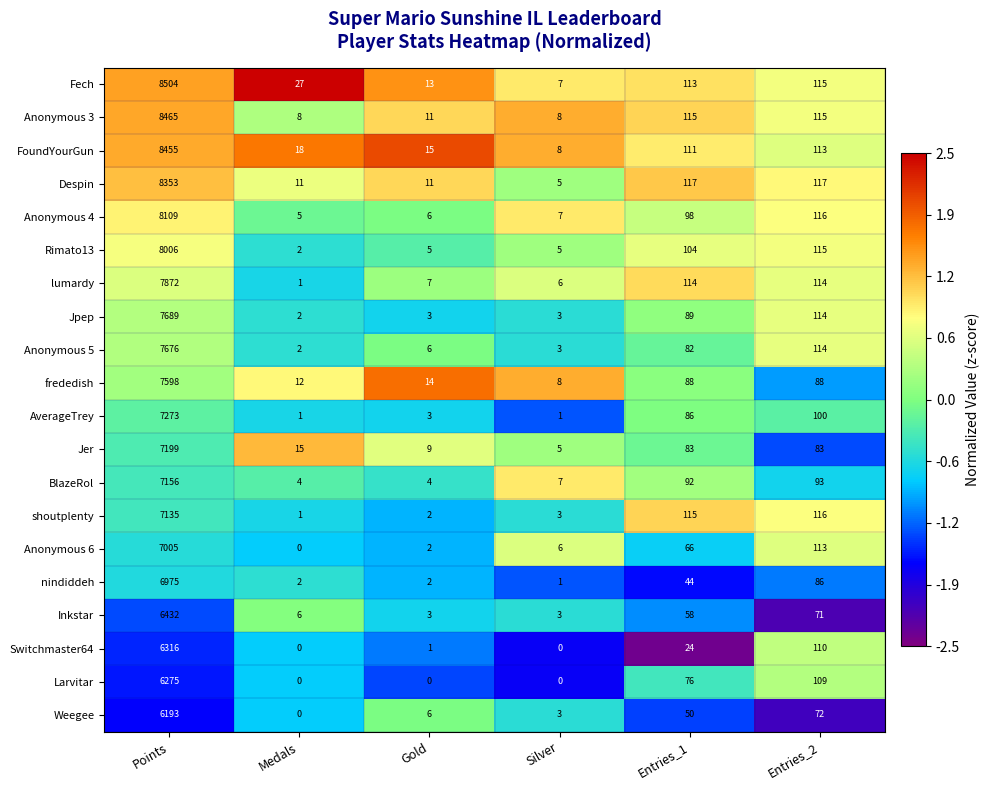

Which series has the largest range (max minus min)?

Fech